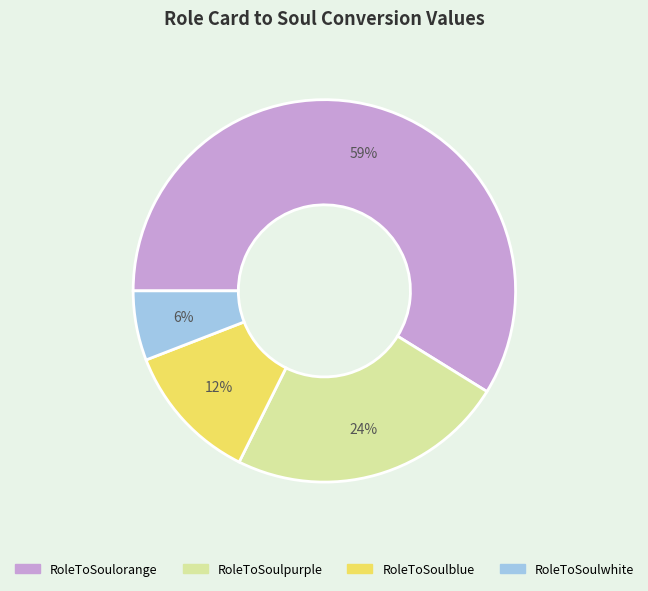

To the nearest percent, what is the difference between the RoleToSoulorange and RoleToSoulpurple slice percentages?

35%